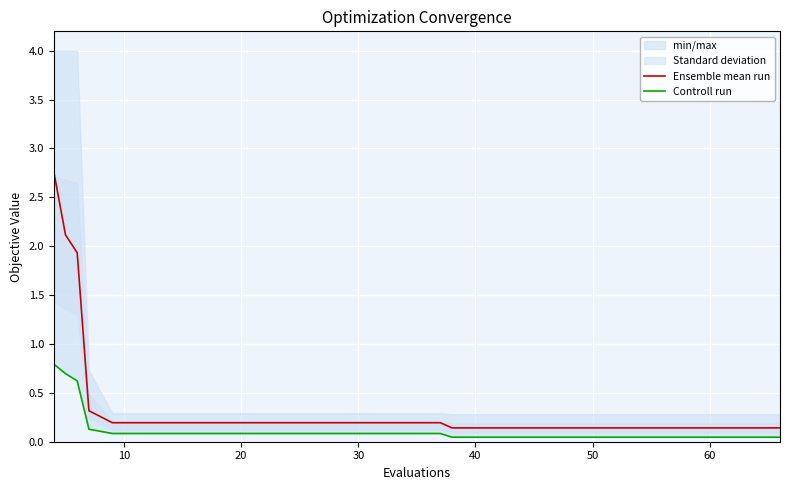

Rank the series by their maximum value, from lowest to highest.

Controll run, Ensemble mean run